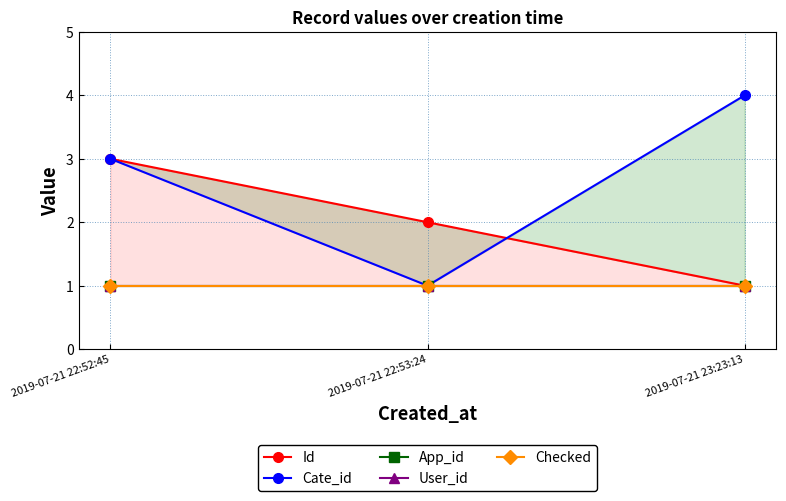

Reading left to right, transcribe all the data shown in this chart.

Id: 2019-07-21 22:52:45=3	2019-07-21 22:53:24=2	2019-07-21 23:23:13=1
Cate_id: 2019-07-21 22:52:45=3	2019-07-21 22:53:24=1	2019-07-21 23:23:13=4
App_id: 2019-07-21 22:52:45=1	2019-07-21 22:53:24=1	2019-07-21 23:23:13=1
User_id: 2019-07-21 22:52:45=1	2019-07-21 22:53:24=1	2019-07-21 23:23:13=1
Checked: 2019-07-21 22:52:45=1	2019-07-21 22:53:24=1	2019-07-21 23:23:13=1